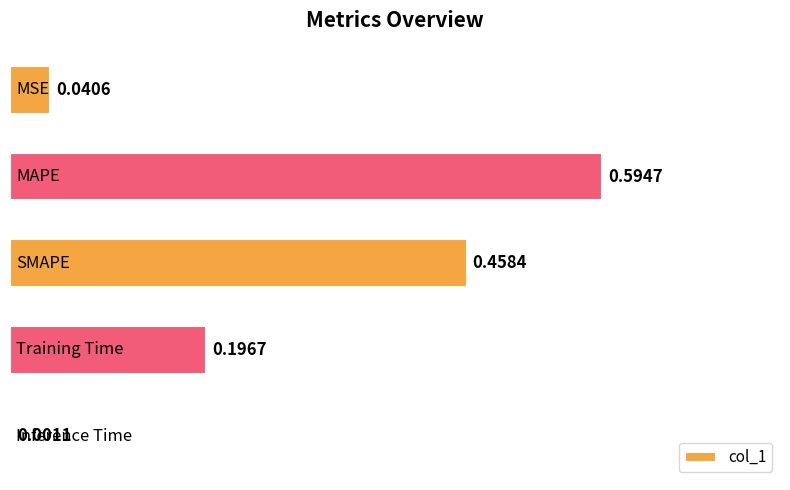

How many series are shown in this chart?

1